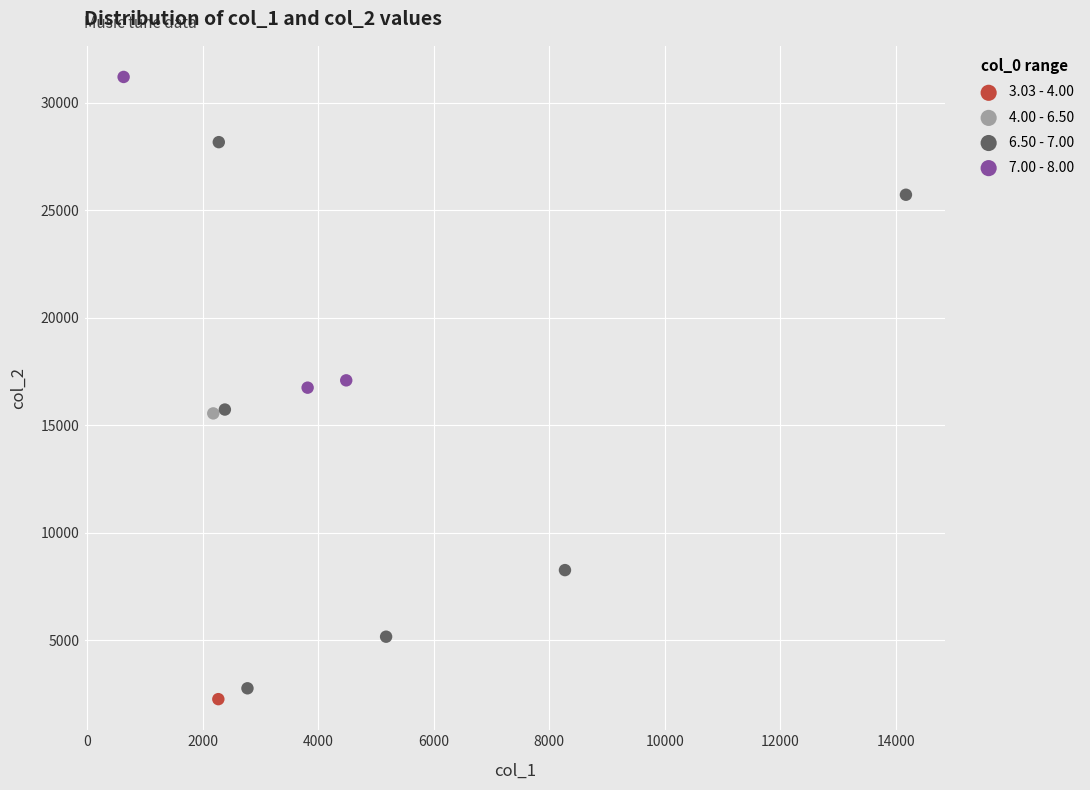

What are all the series names shown in the legend?

3.03 - 4.00, 4.00 - 6.50, 6.50 - 7.00, 7.00 - 8.00